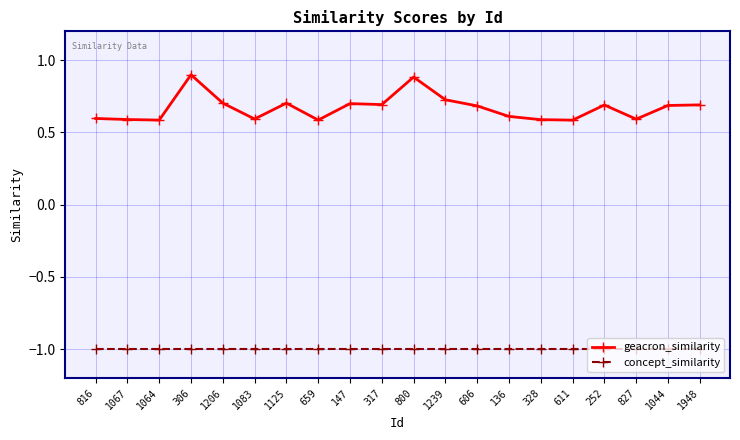

What is the value of the concept_similarity point at the 16th from the left?

-1.0